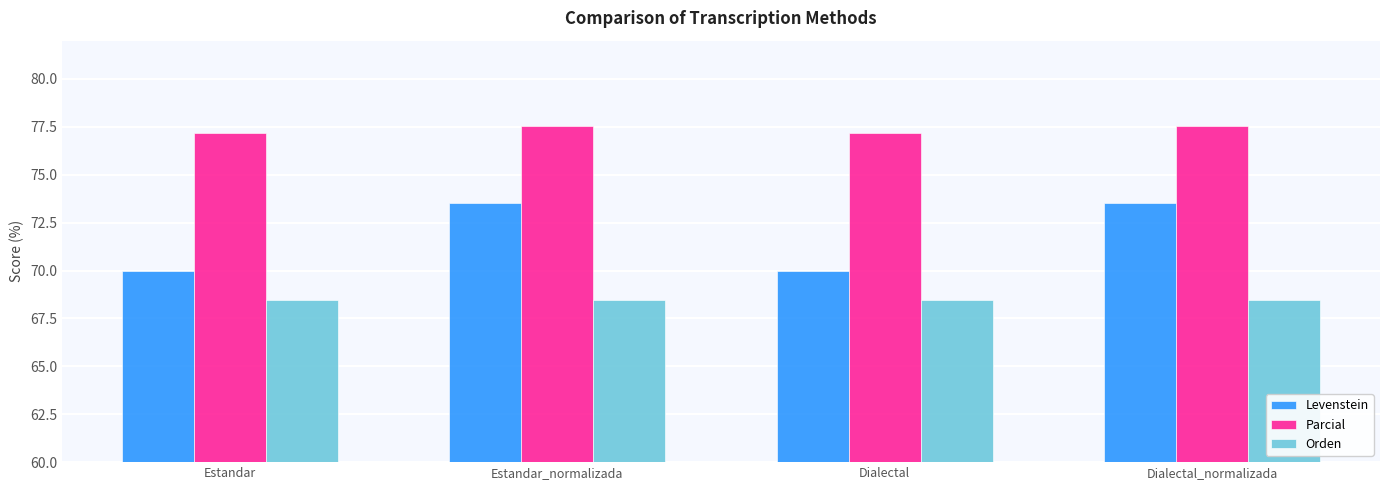

Count the number of categories in the chart.

4